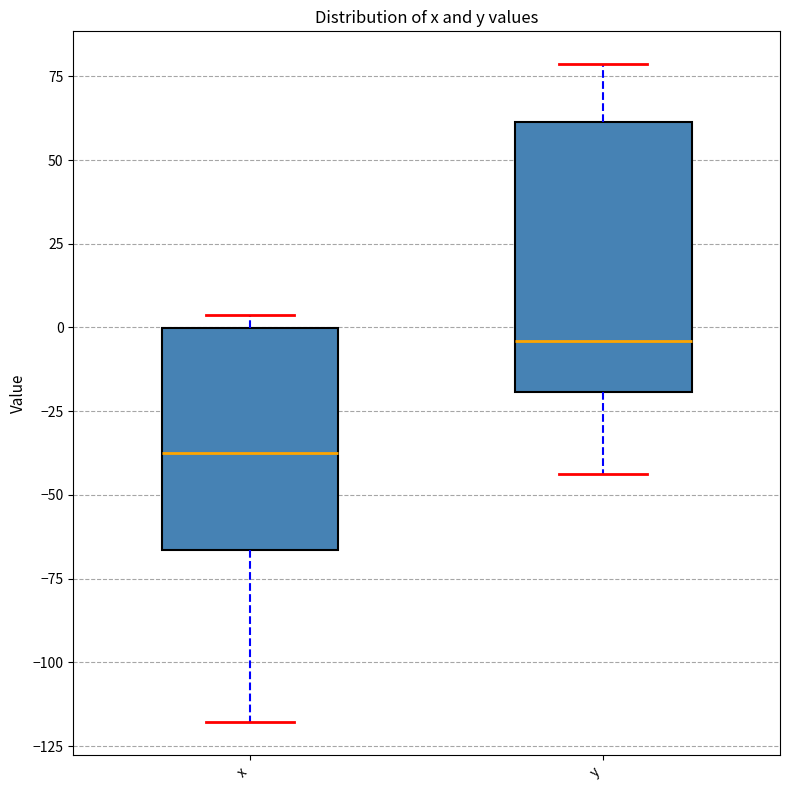

Reading left to right, transcribe this box plot: for each box, give where its median line is, the range the box spans, and where its two whiskers end, as read against the y-axis. The values are not printed on the chart, so give them approximately, as read against the axis.

x: median -35, box -65 to 0, whiskers -120 to 5
y: median -5, box -20 to 60, whiskers -45 to 80